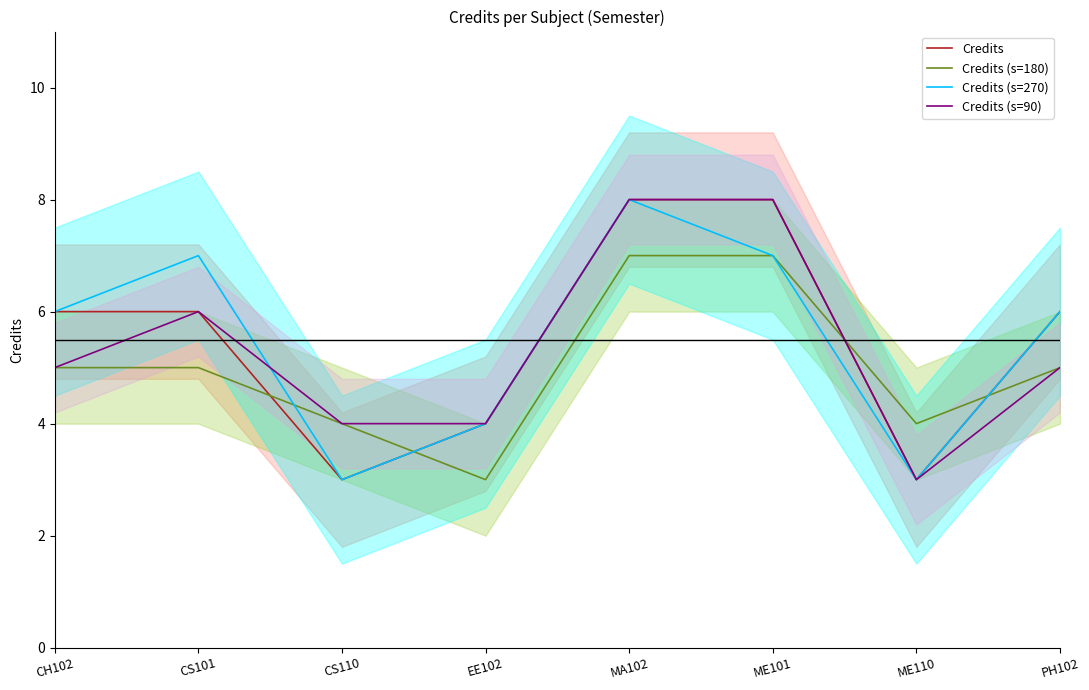

Where do Credits (s=180) and Credits (s=90) first cross each other?

ME101 and ME110